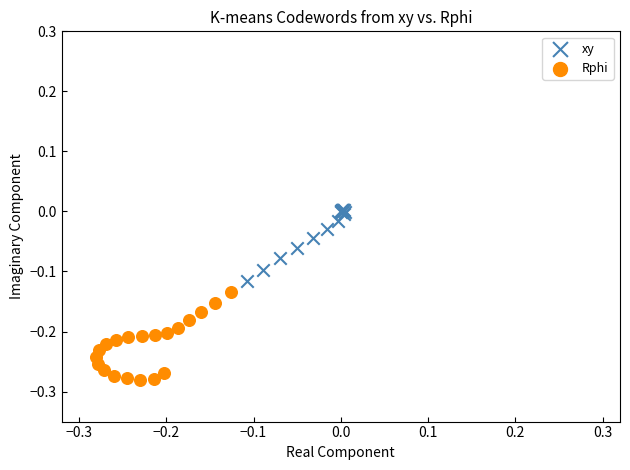

Which series contains the lowest Y value?

Rphi